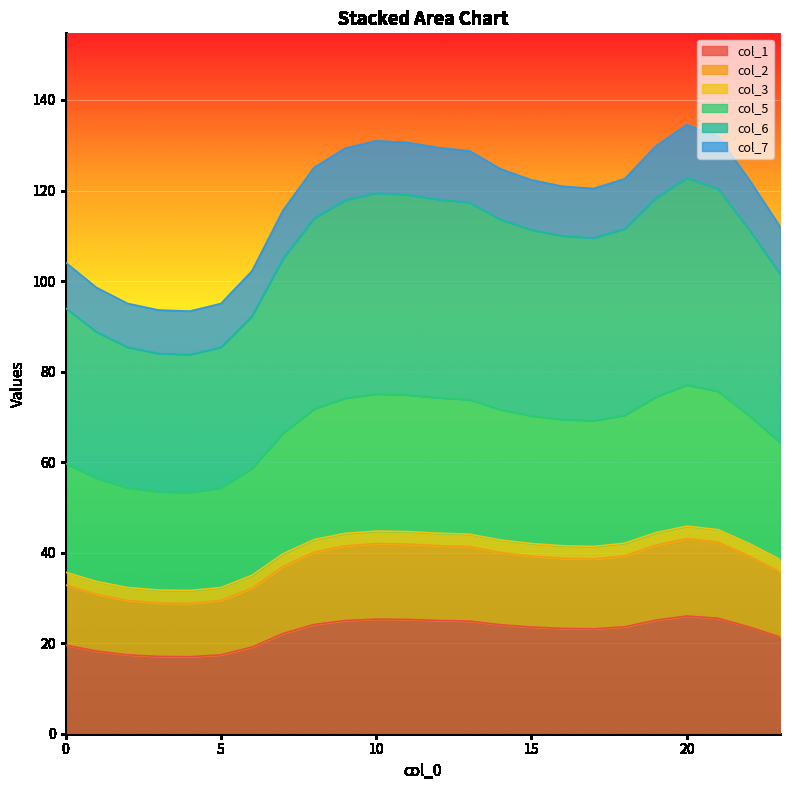

Which category has the lowest value across all series?

4